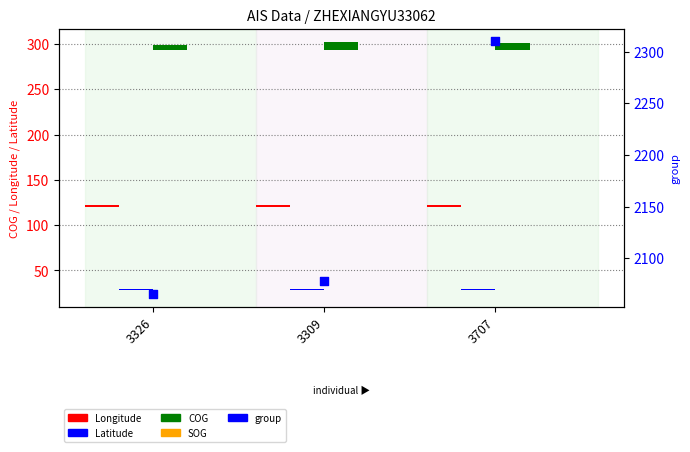

Which series reaches the maximum Y coordinate?

group